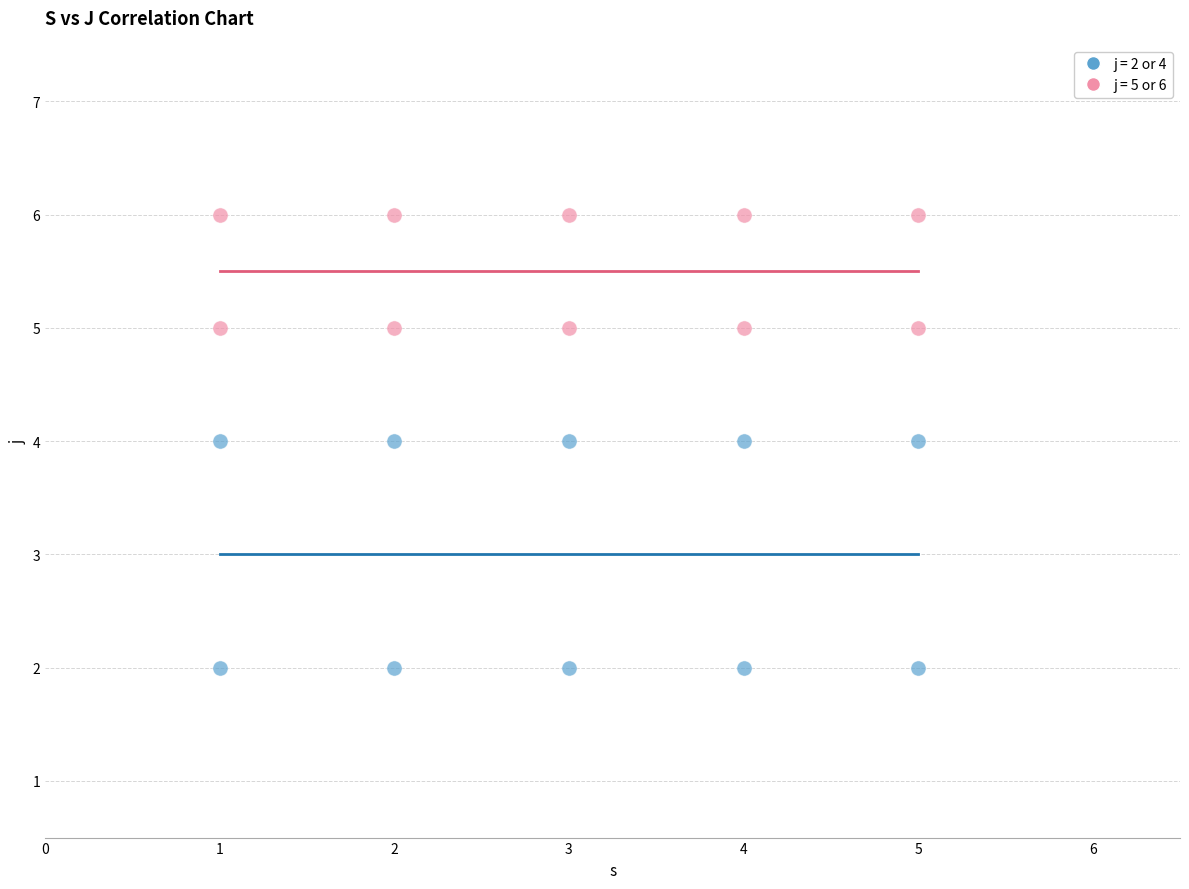

Which series has the largest Y range (max minus min)?

j = 2 or 4